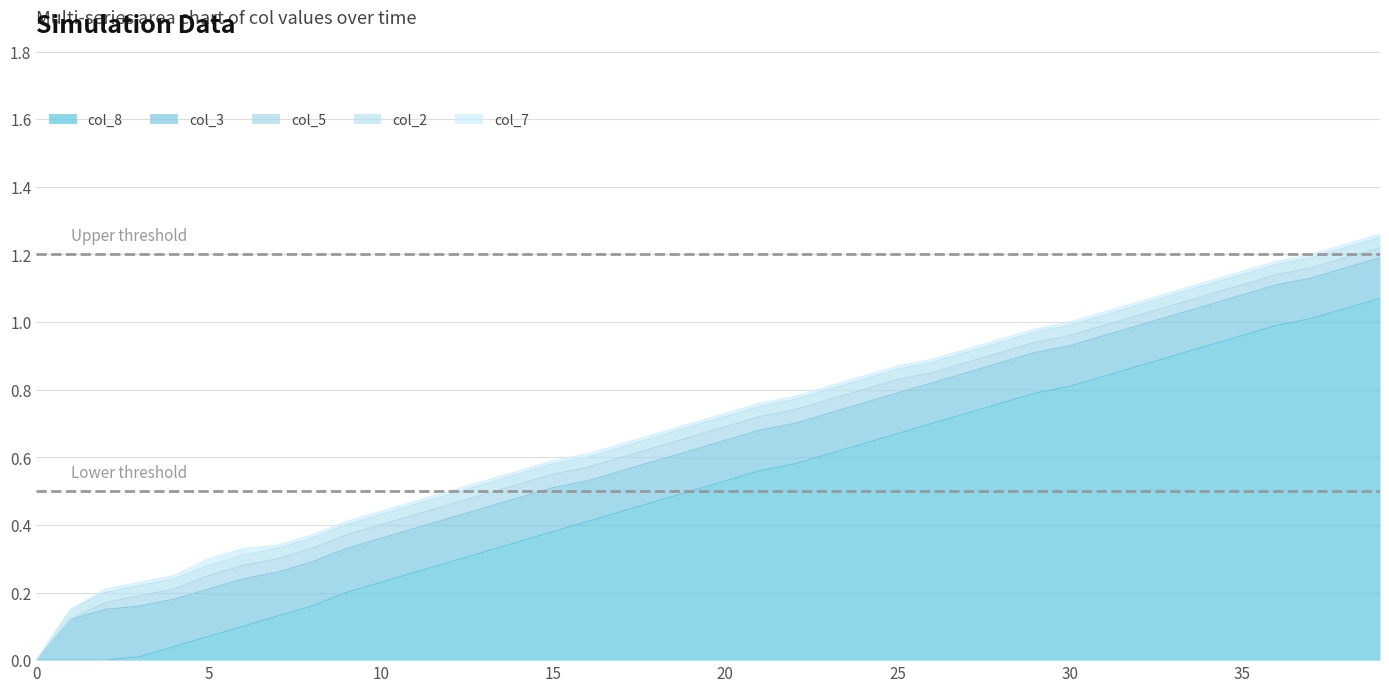

Rank the series at 23 from highest to lowest value.

col_8, col_3, col_5, col_2, col_7